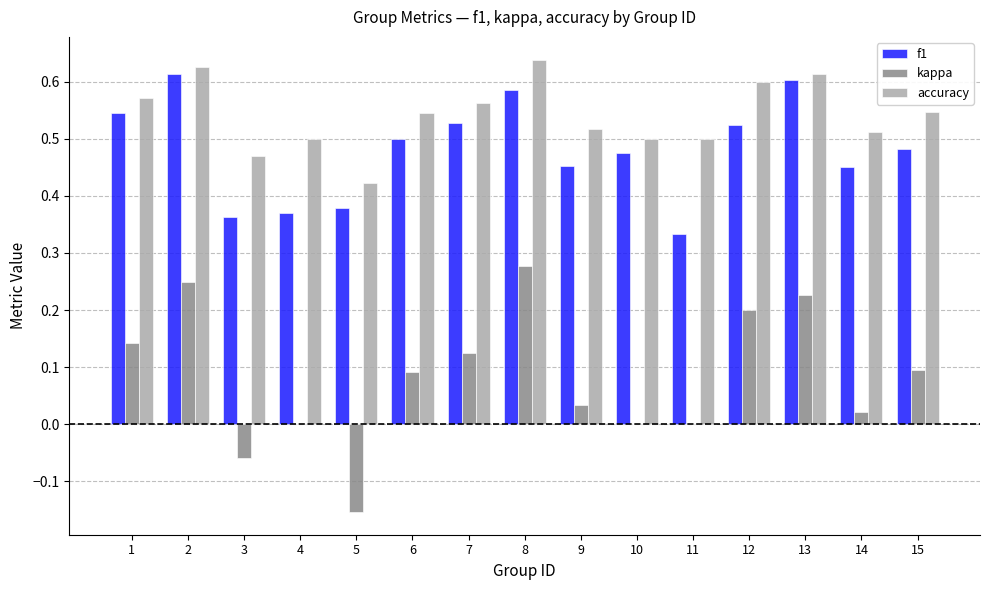

True or false: f1 has a value of 0.7 at 15.

False